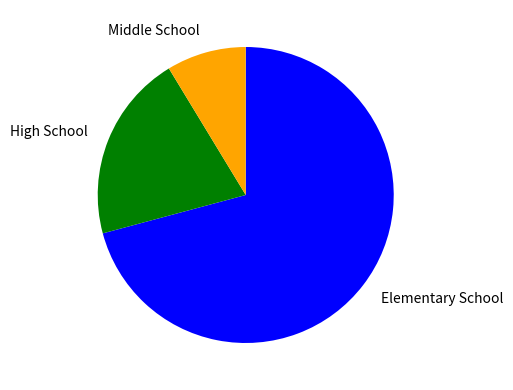

What is the ratio of the value at High School to the value at Middle School?

2.4